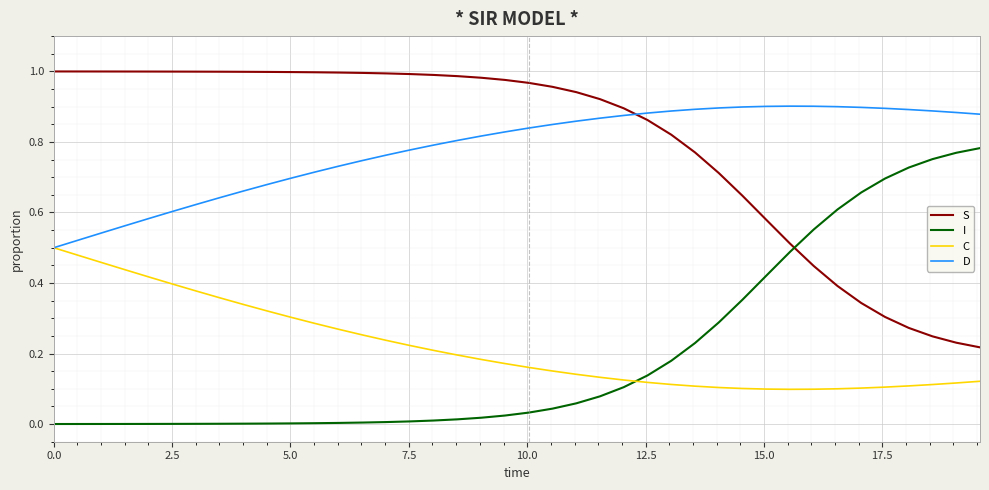

What are all the series names shown in the legend?

S, I, C, D